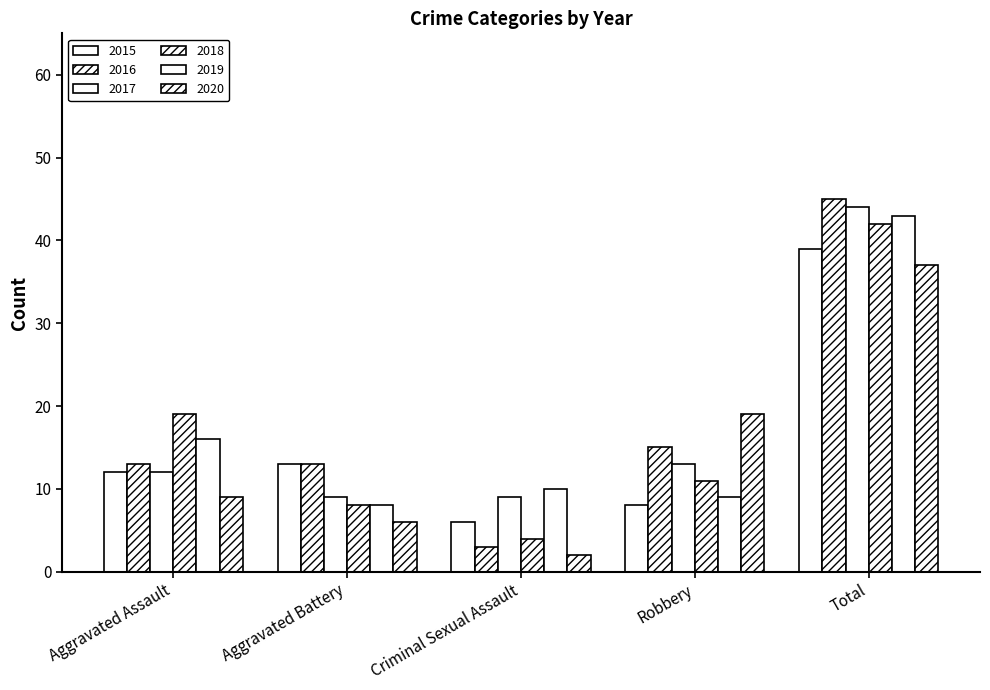

At Robbery, list the series in order from smallest to largest.

2015, 2019, 2018, 2017, 2016, 2020